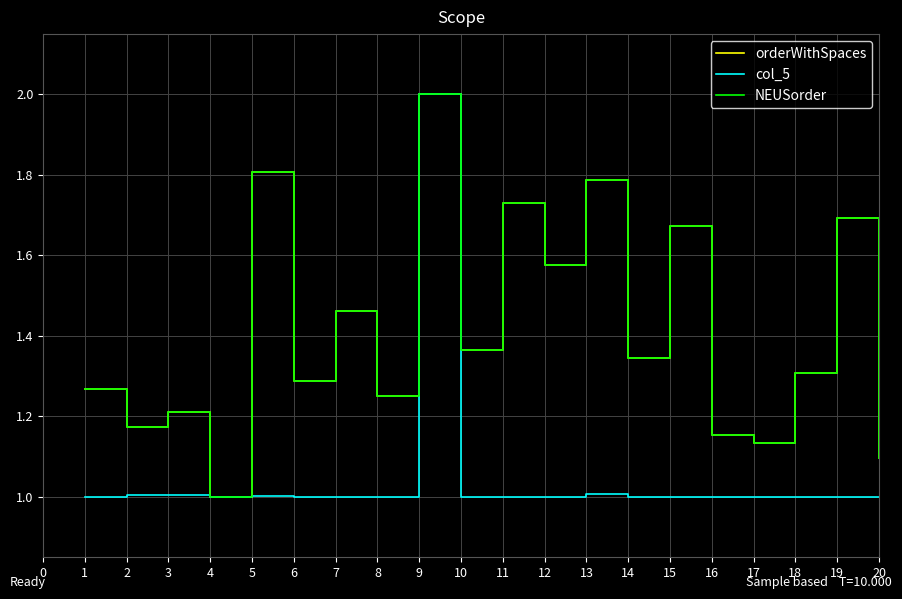

What is the total value across all series at 12?

4.2